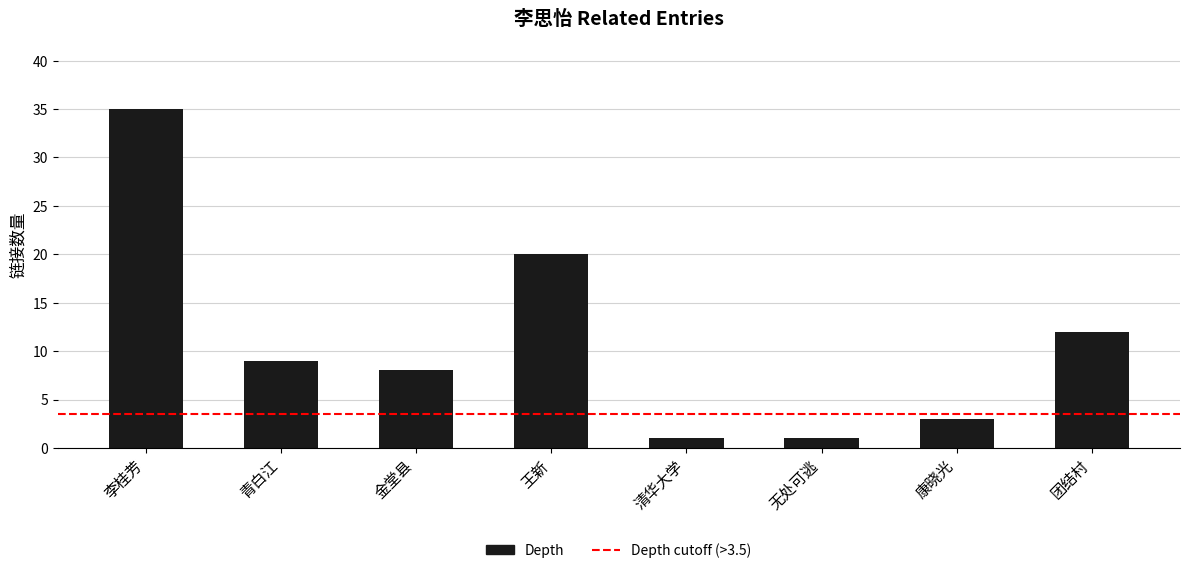

What is the label of the 2nd bar from the right?

康晓光